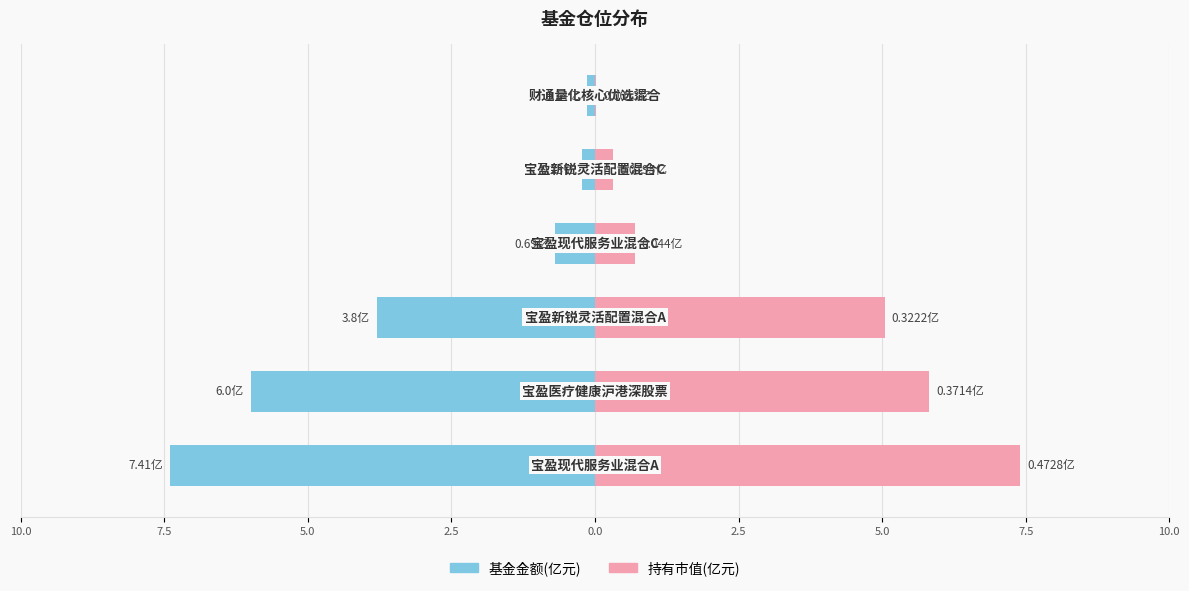

What is the minimum value shown in the chart?

-7.4